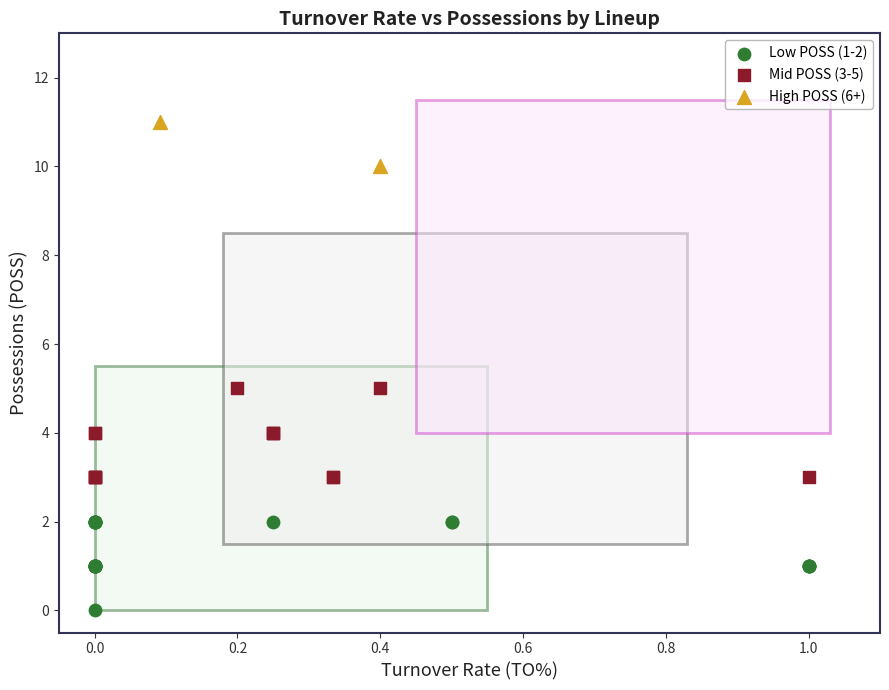

Which series reaches the minimum Y coordinate?

Low POSS (1-2)